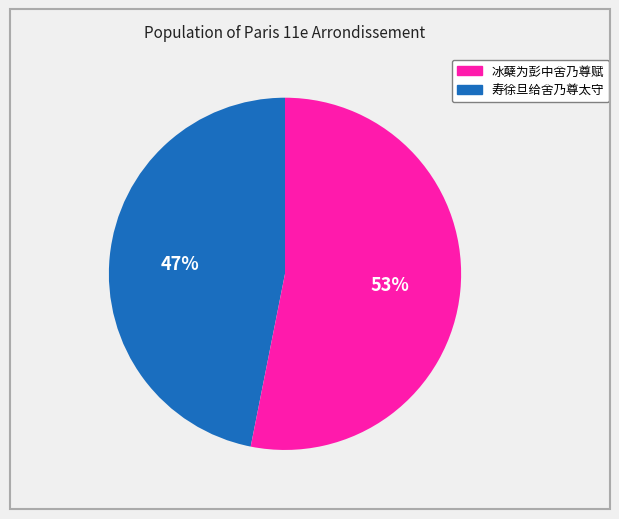

Does any single category account for the majority?

Yes